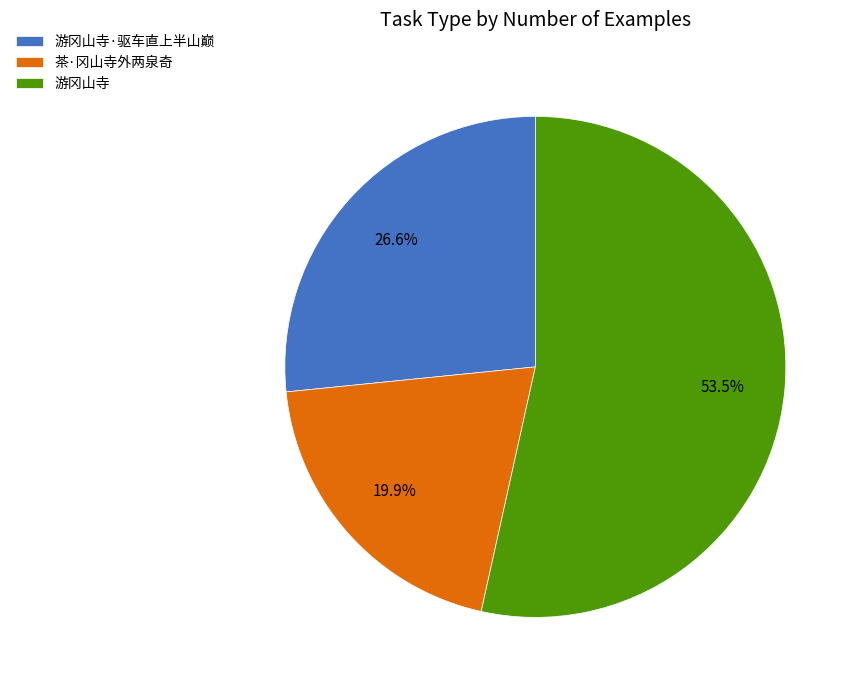

To the nearest percent, what percentage of the pie is 游冈山寺·驱车直上半山巅?

27%